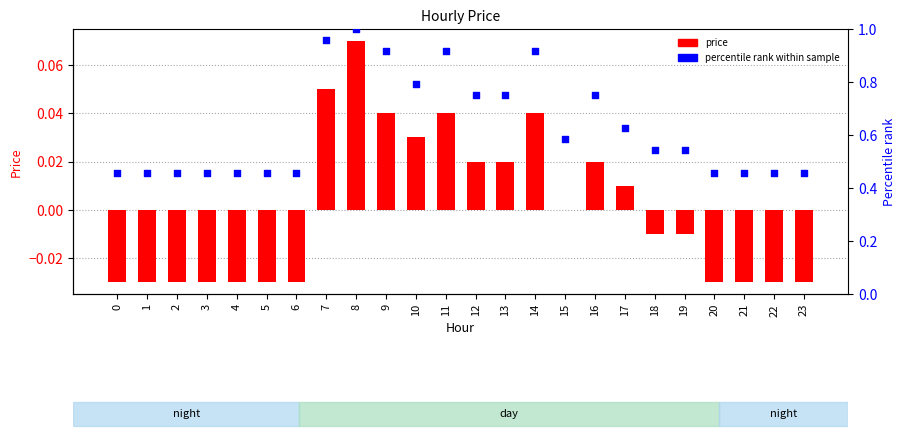

What are all the series names shown in the legend?

price, percentile rank within sample